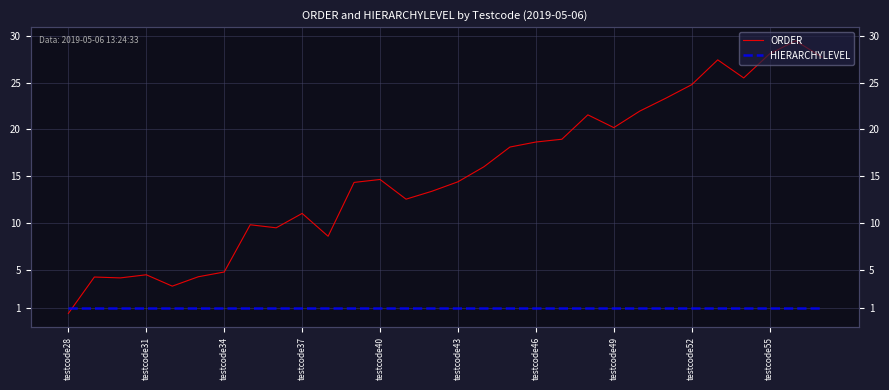

Does the chart have visible grid lines?

Yes